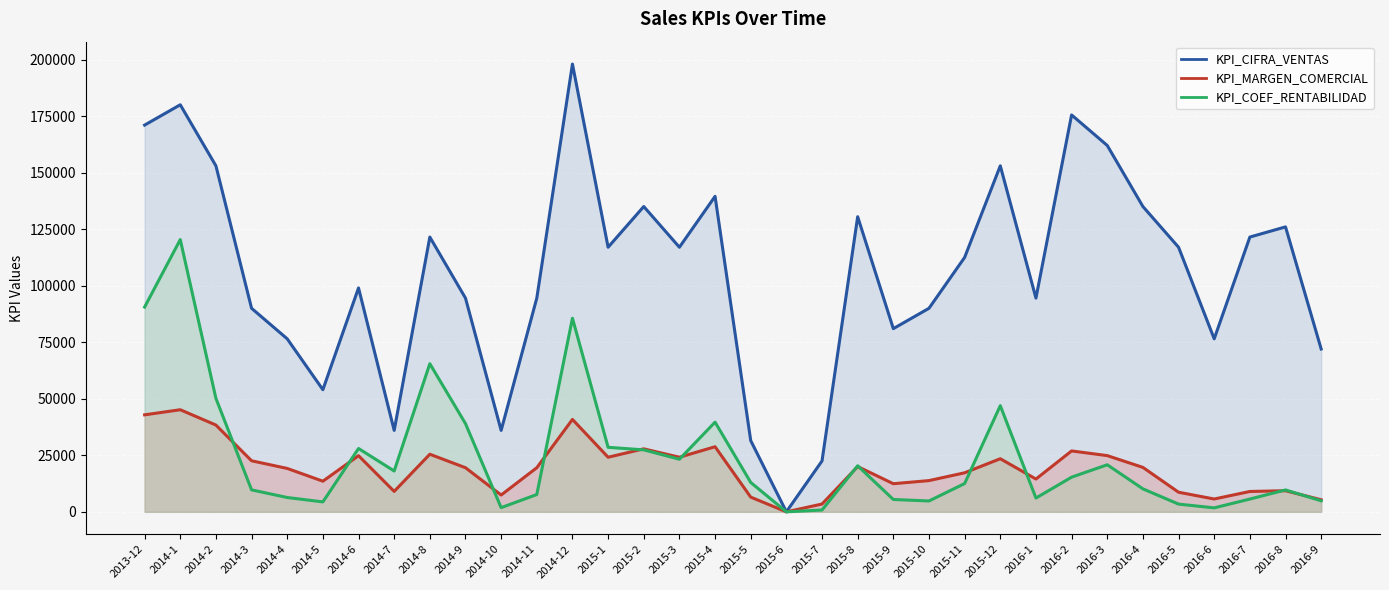

How many series are shown in this chart?

3